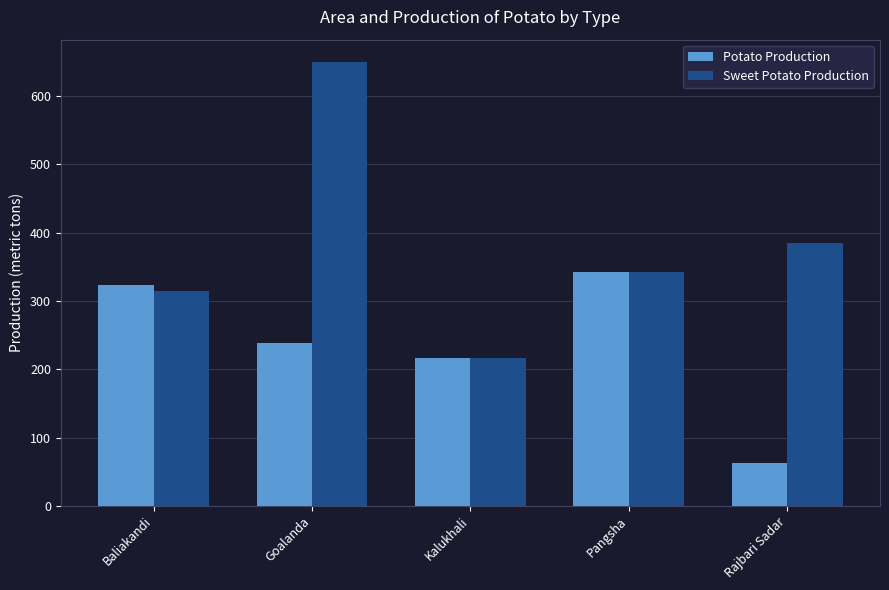

Between Baliakandi and Kalukhali, which series saw the biggest shift?

Potato Production